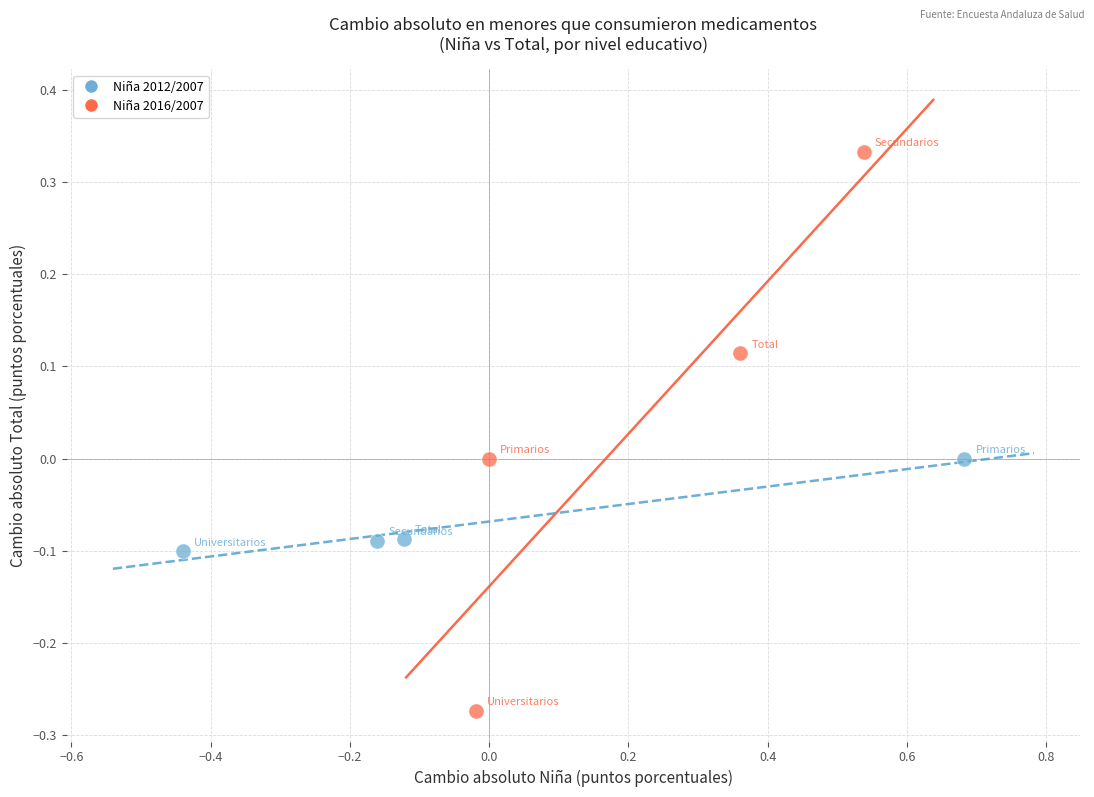

What are all the series names shown in the legend?

Niña 2012/2007, Niña 2016/2007